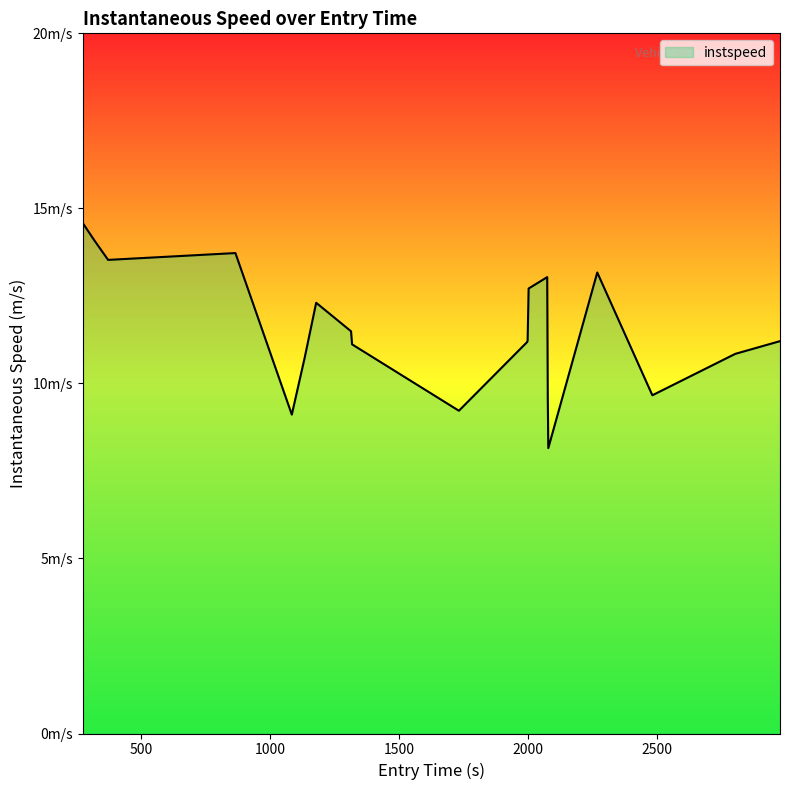

How many points are higher than both their immediate neighbors (excluding endpoints)?

4